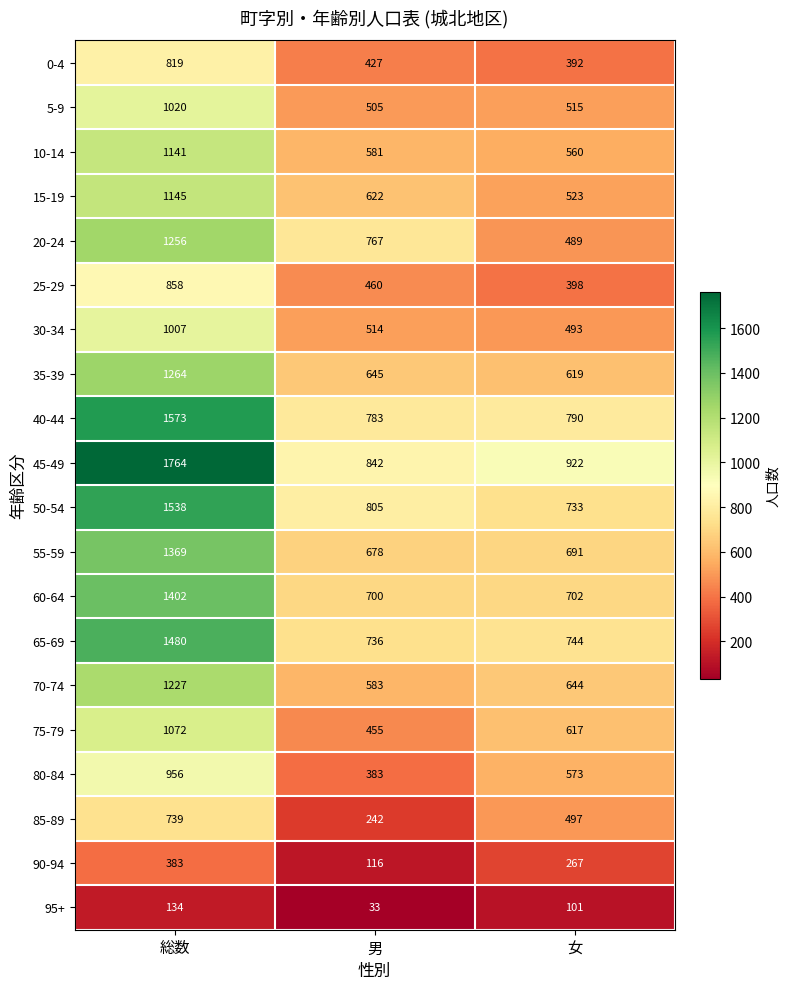

At how many categories does at least one series exceed 972?

1